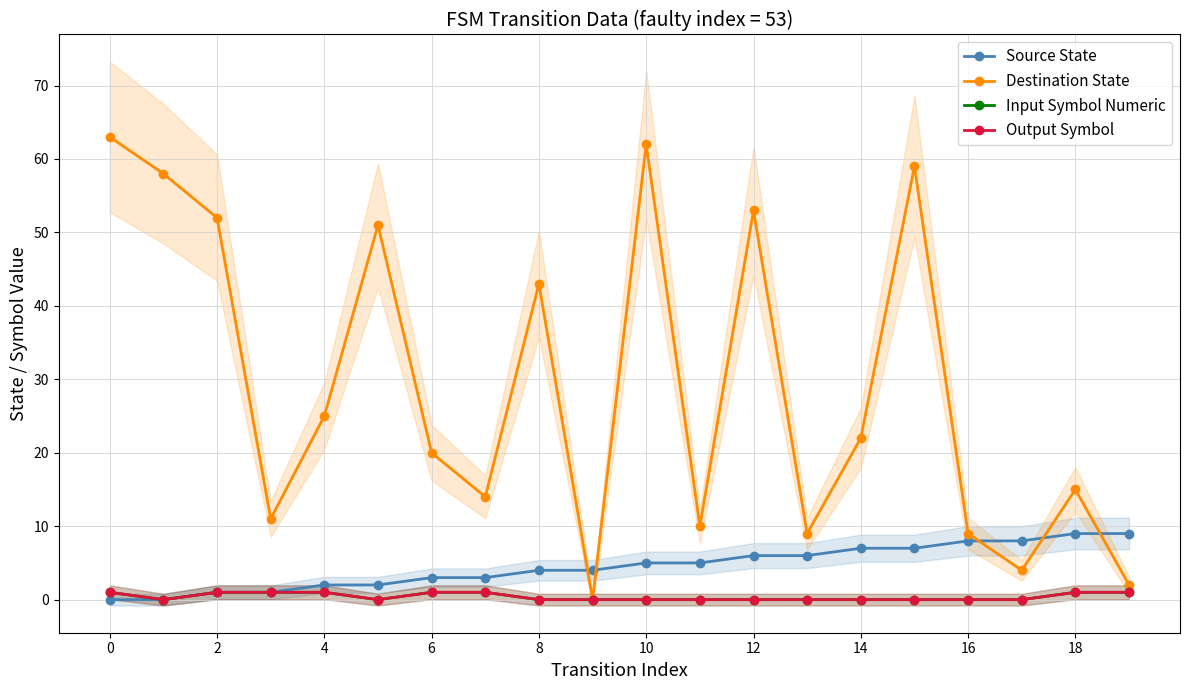

Is the value of Source State at 19 greater than the value of Output Symbol at 13?

Yes